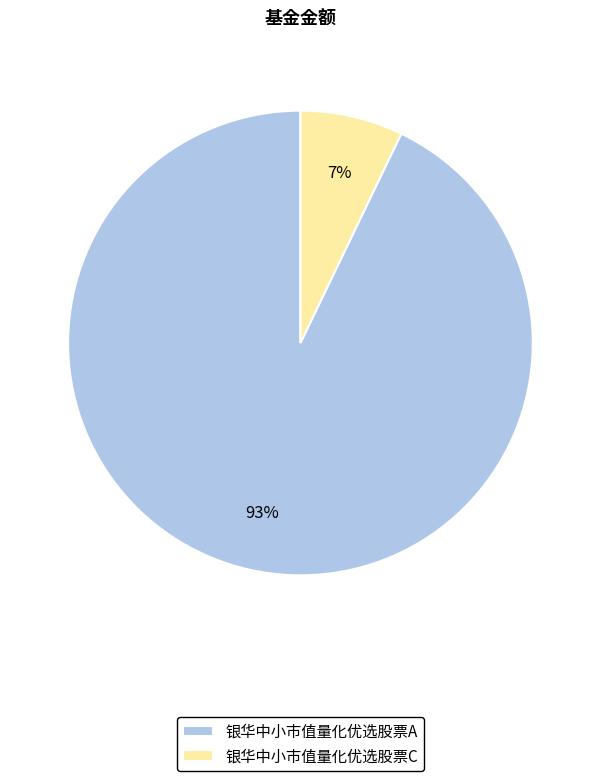

To the nearest percent, what is the difference between the largest and smallest slice percentages?

86%